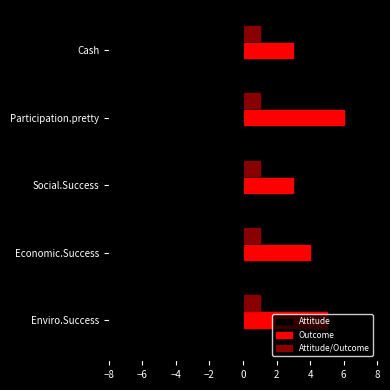

Is it true that Outcome equals 8 at Enviro.Success?

False